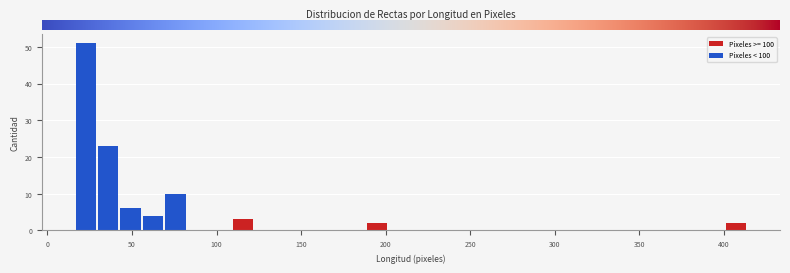

Around what value on the x-axis is the tallest bar? Give the approximate position of its centre, as read against the axis.

25